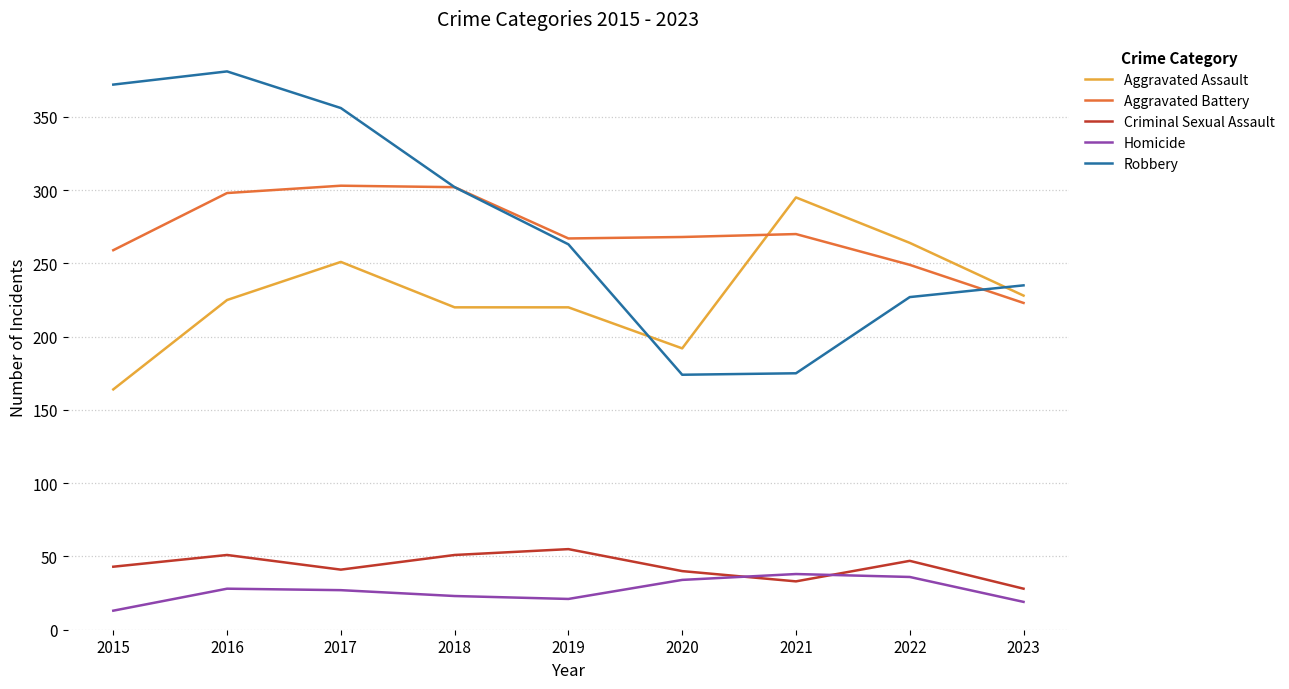

What is the maximum value shown in the chart?

381